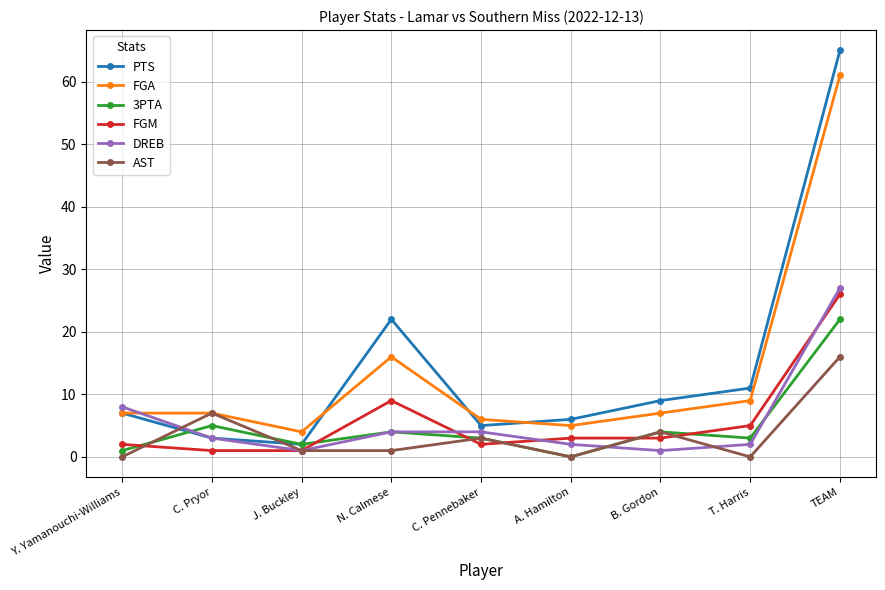

Where does the AST series first go above 1?

C. Pryor